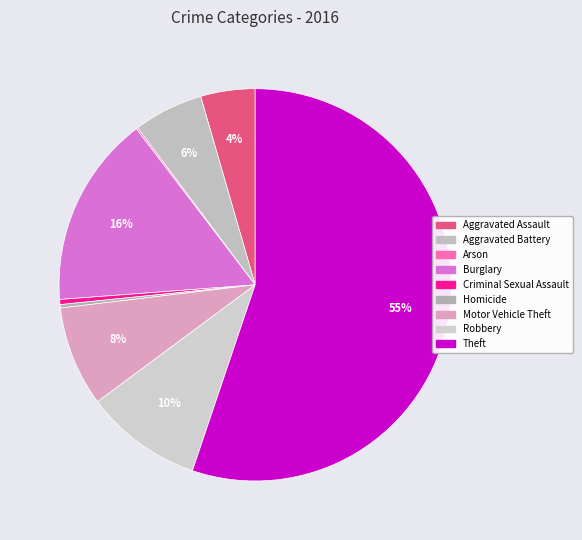

Rank the categories by value from highest to lowest.

Theft, Burglary, Robbery, Motor Vehicle Theft, Aggravated Battery, Aggravated Assault, Criminal Sexual Assault, Homicide, Arson